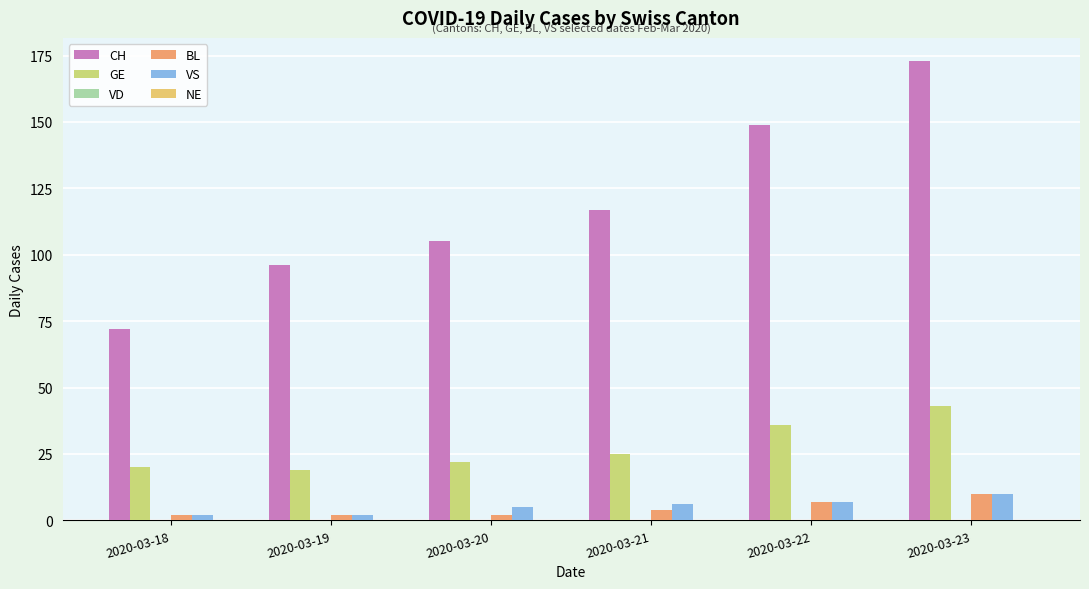

Which series has the largest total across all categories?

CH